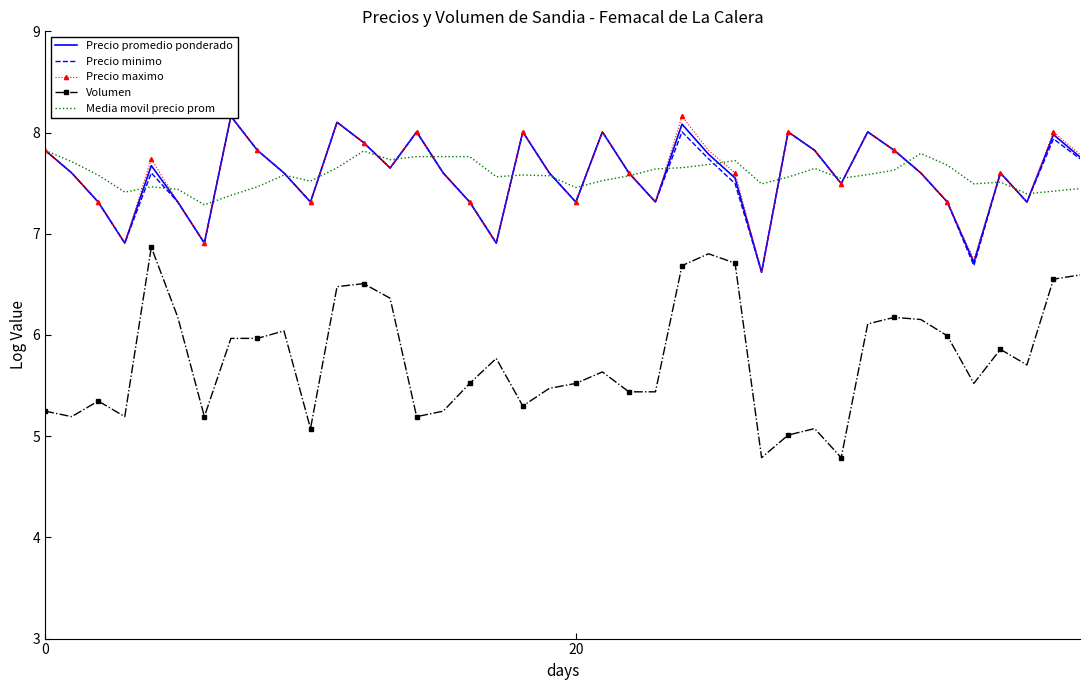

True or false: Volumen and Media movil precio prom cross at least once.

False